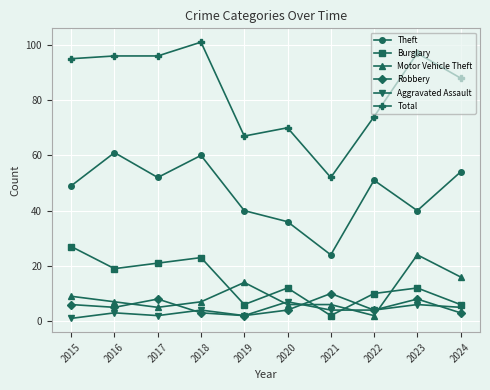

How many values in the Robbery series are below 5?

5